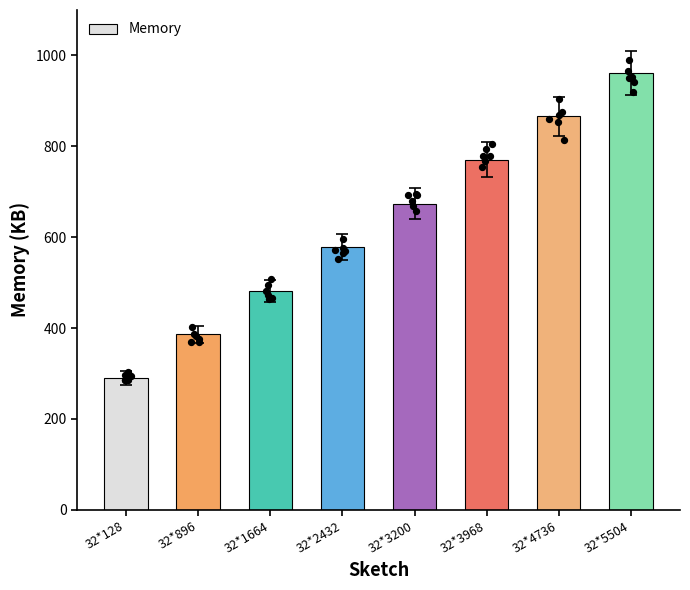

What is the change in value from 32*896 to 32*1664?

+96